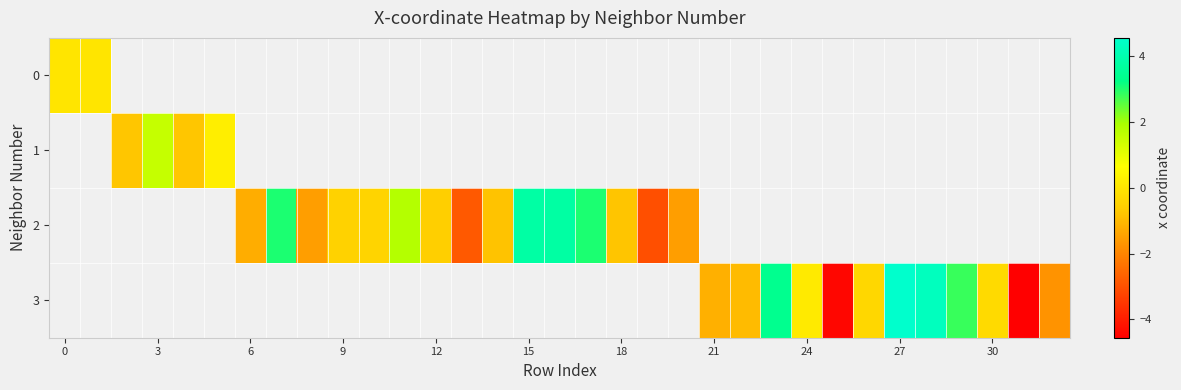

Rank the series by their average value, from lowest to highest.

0, 1, 2, 3